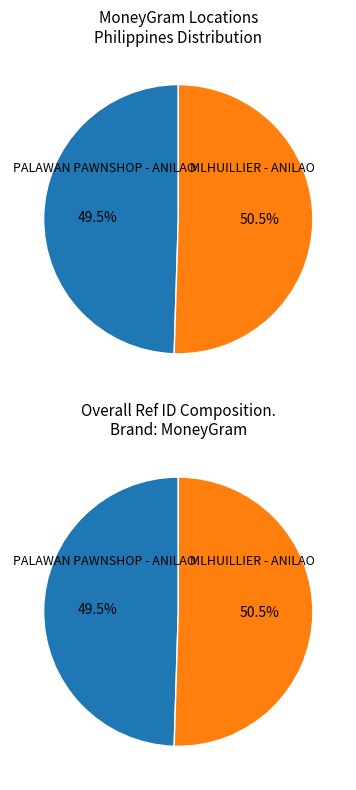

How much of the chart is everything except PALAWAN PAWNSHOP - ANILAO?

50.5%